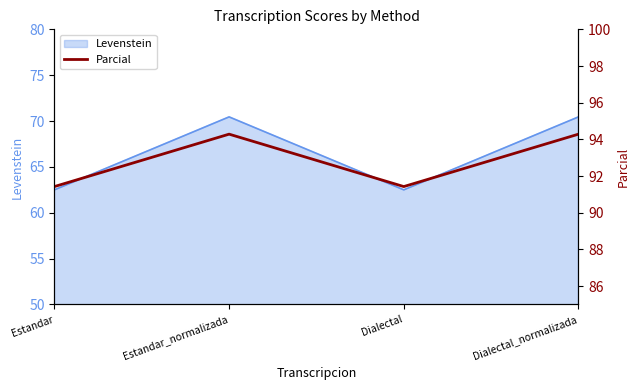

True or false: the data has more than 0 interior local peaks.

True